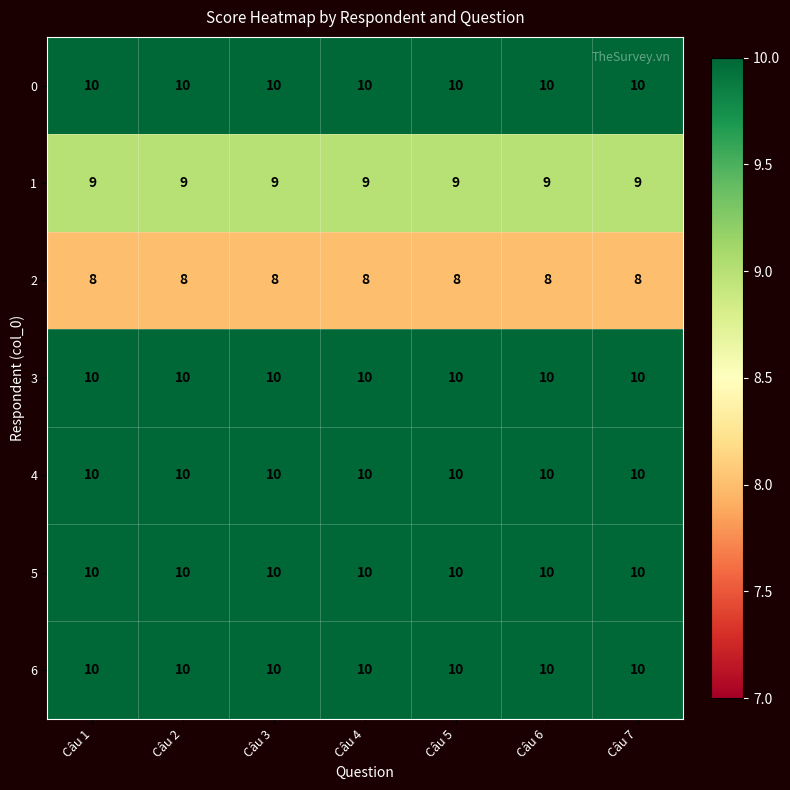

What is the sum of all 4 values?

70